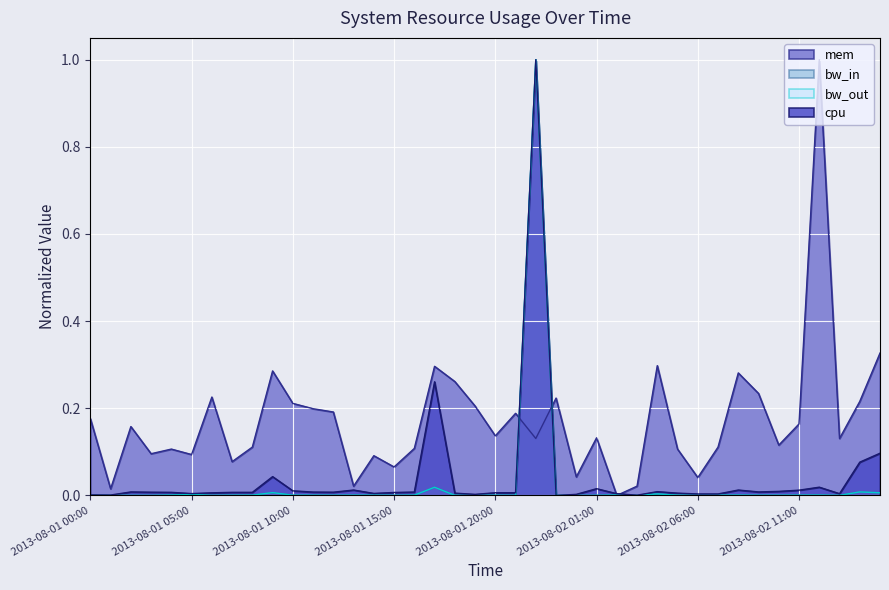

True or false: bw_in has a value of 0.0 at 2013-08-01 15:00.

False